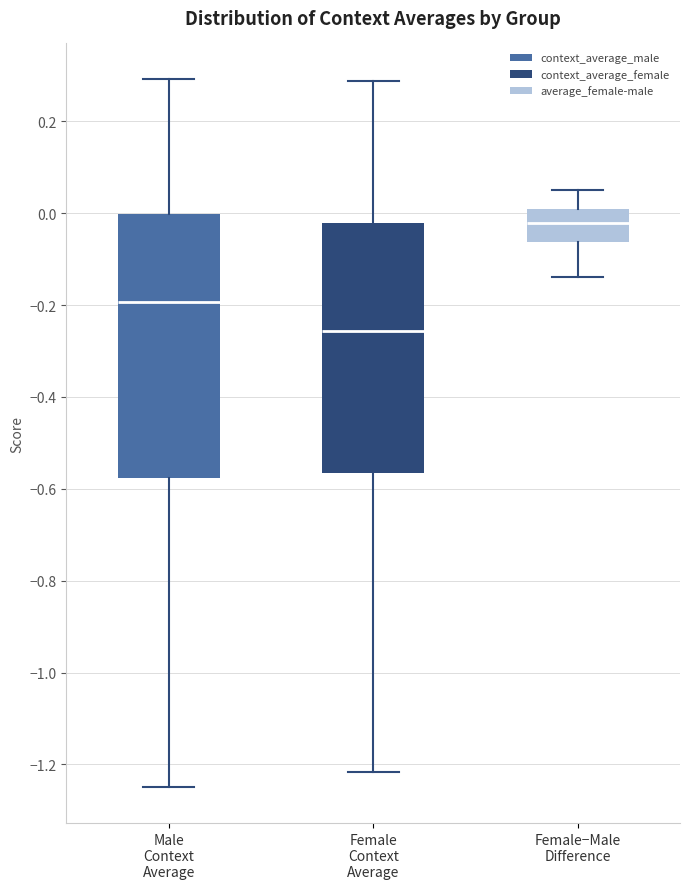

Reading left to right, read every box against the y-axis: the position of its median line, the range the box covers, and the ends of its whiskers. The values are not printed on the chart, so give them approximately, as read against the axis.

Male Context Average: median -0.20, box -0.58 to 0.00, whiskers -1.26 to 0.30
Female Context Average: median -0.26, box -0.56 to -0.02, whiskers -1.22 to 0.28
Female−Male Difference: median -0.02, box -0.06 to 0.02, whiskers -0.14 to 0.06